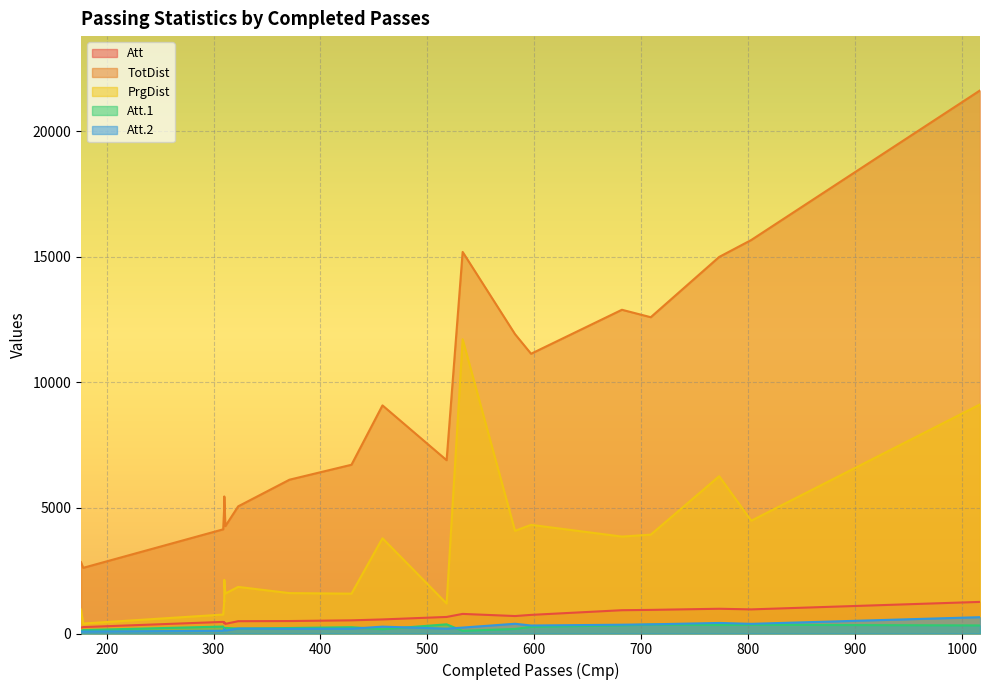

At which label does TotDist reach its peak?

1017